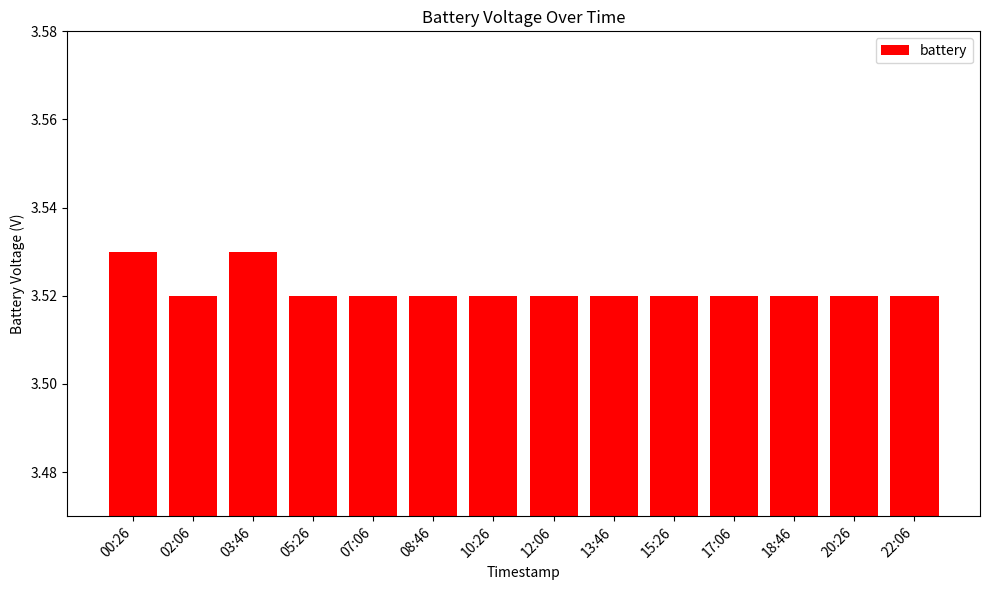

What position from the left is 22:06?

14